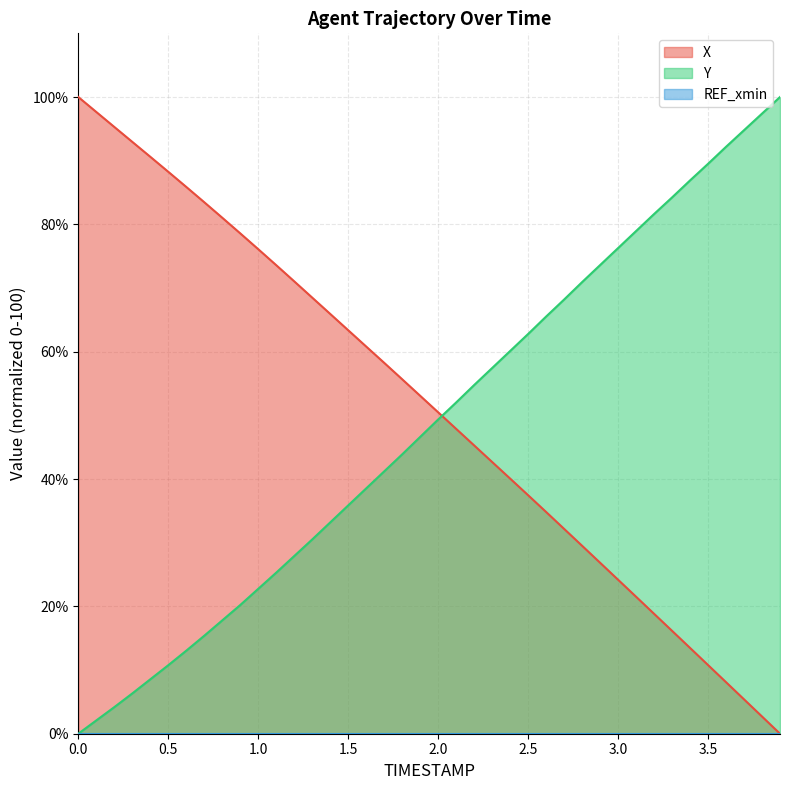

Which series has the widest spread of values?

X